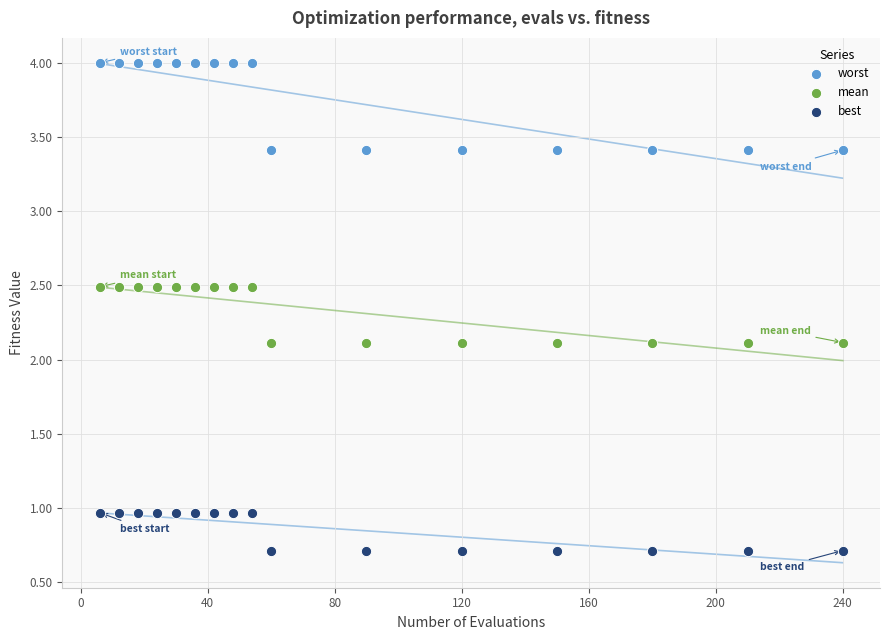

Across all data points, what is the range of X values (max minus min)?

234.0